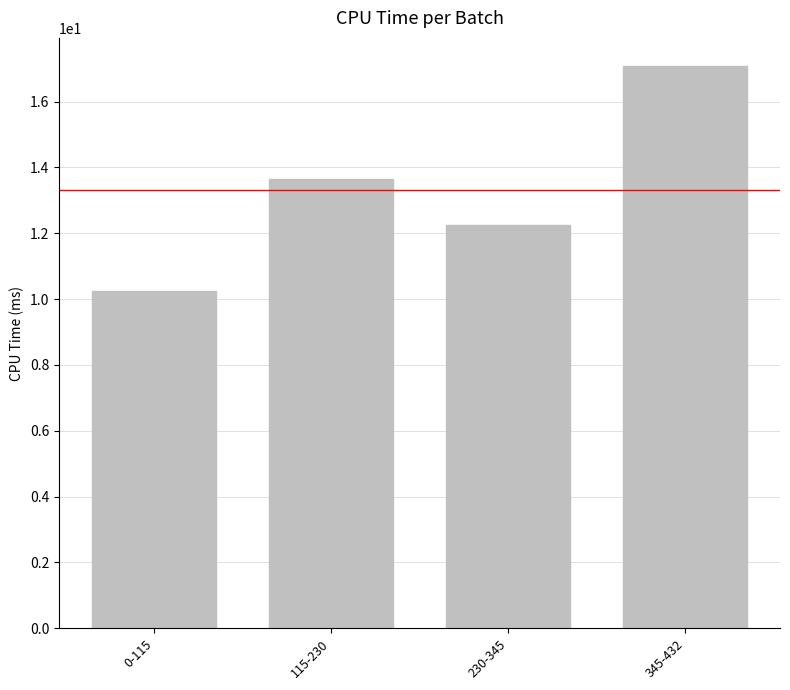

True or false: the data shows 16.1 at 0-115.

False